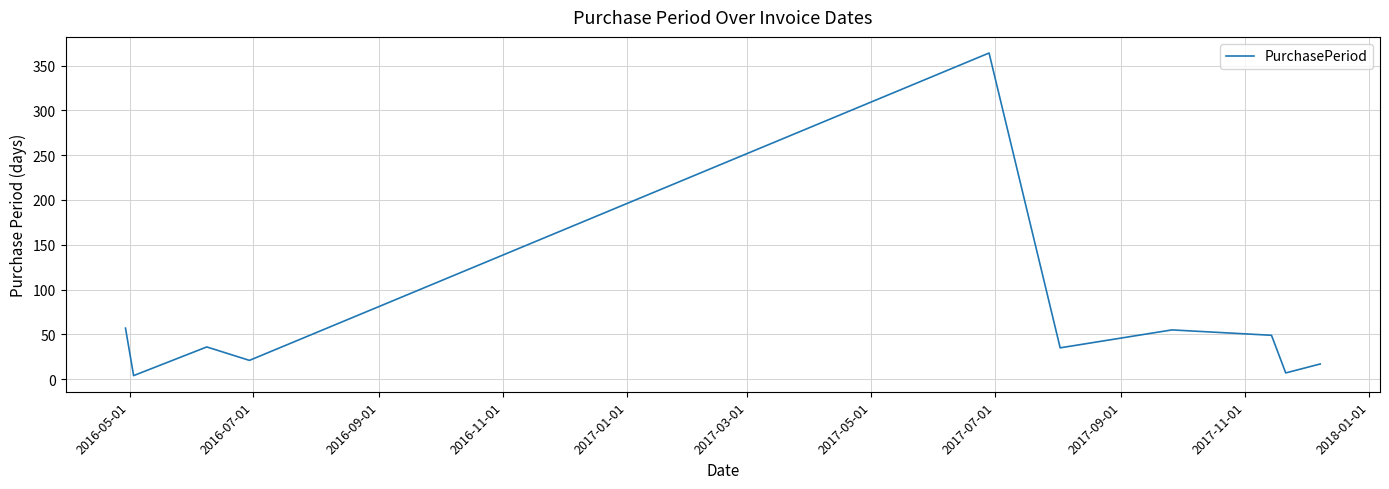

Reading right to left, list all the values displayed in this chart.

17	7	49	55	35	364	21	36	4	57